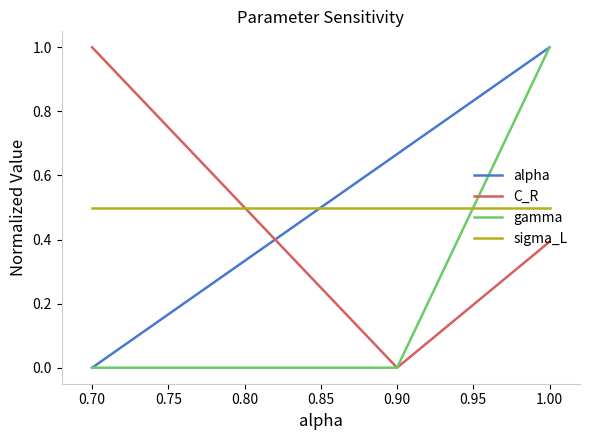

How many series are shown in this chart?

4